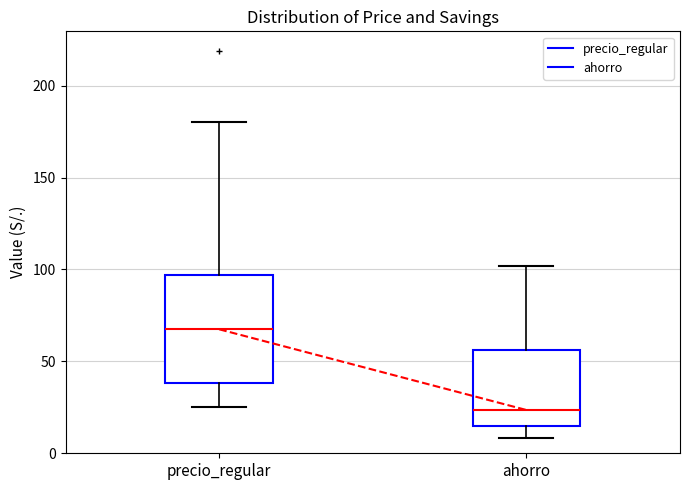

Which box is the tallest, from its lower edge to its upper edge?

precio_regular